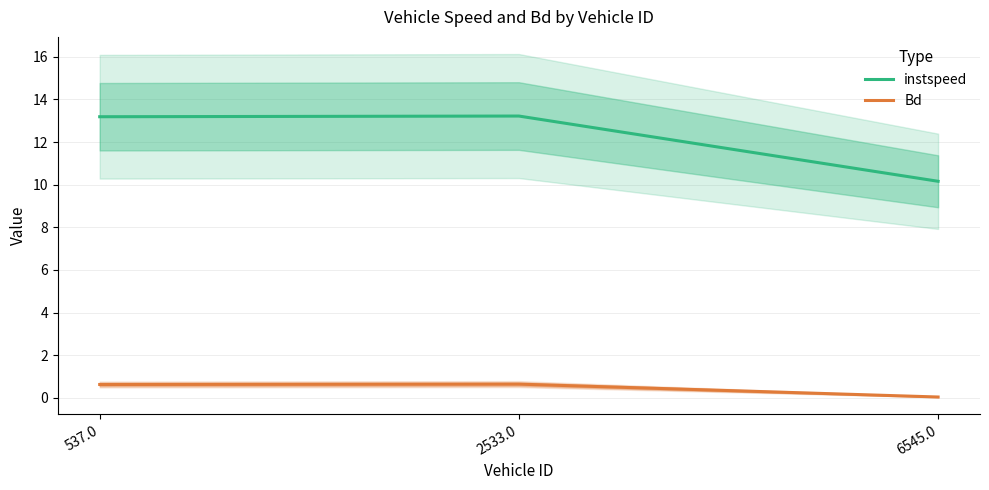

What are all the series names shown in the legend?

instspeed, Bd